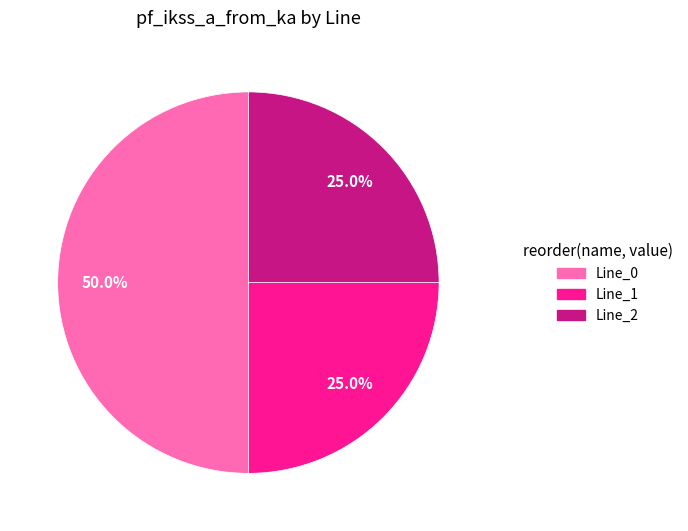

How much of the chart is everything except Line_1?

75.0%